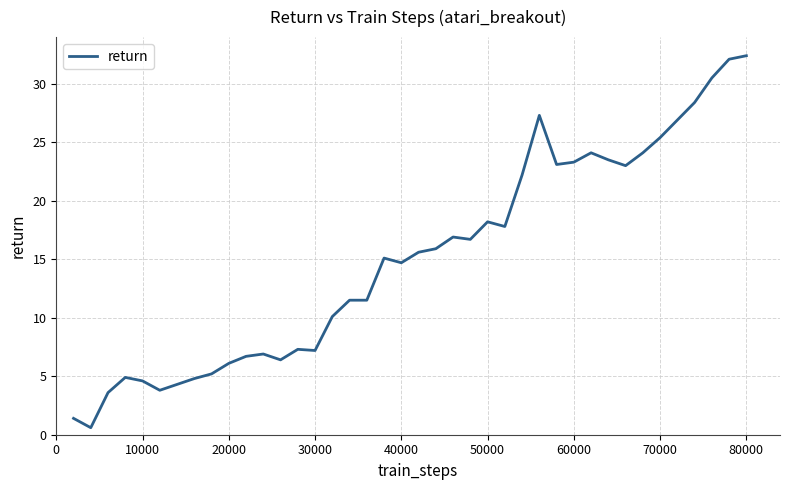

What is the maximum value shown in the chart?

32.4